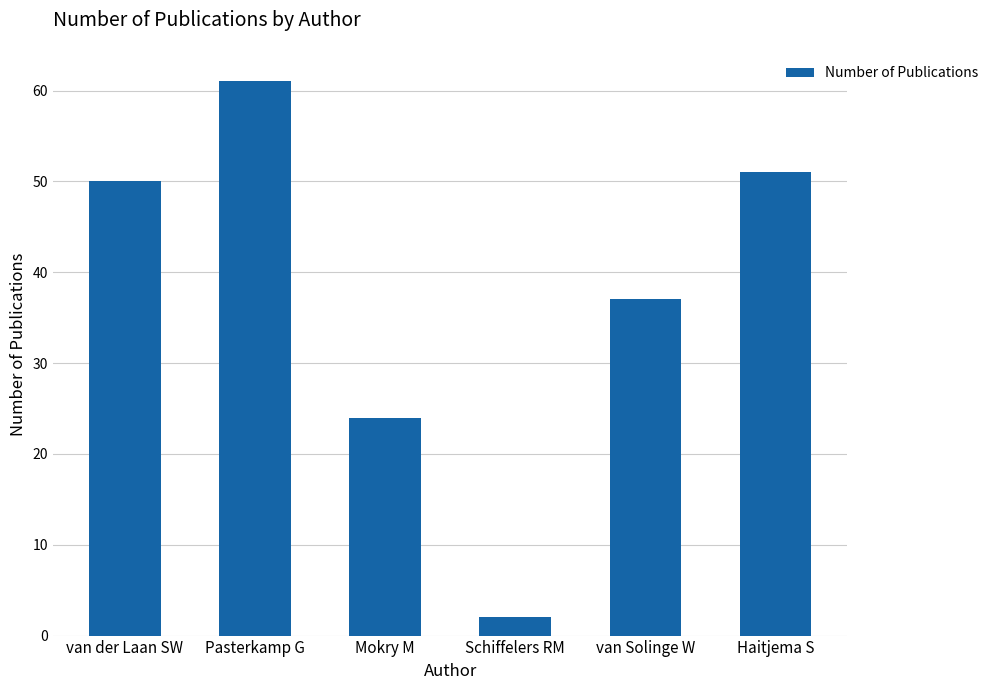

At which label is the value closest to 31?

van Solinge W